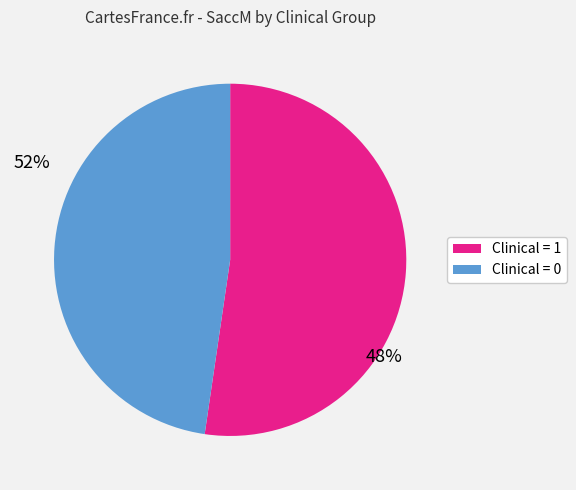

Approximately how many times larger is the value at Clinical = 1 compared to Clinical = 0?

1.1